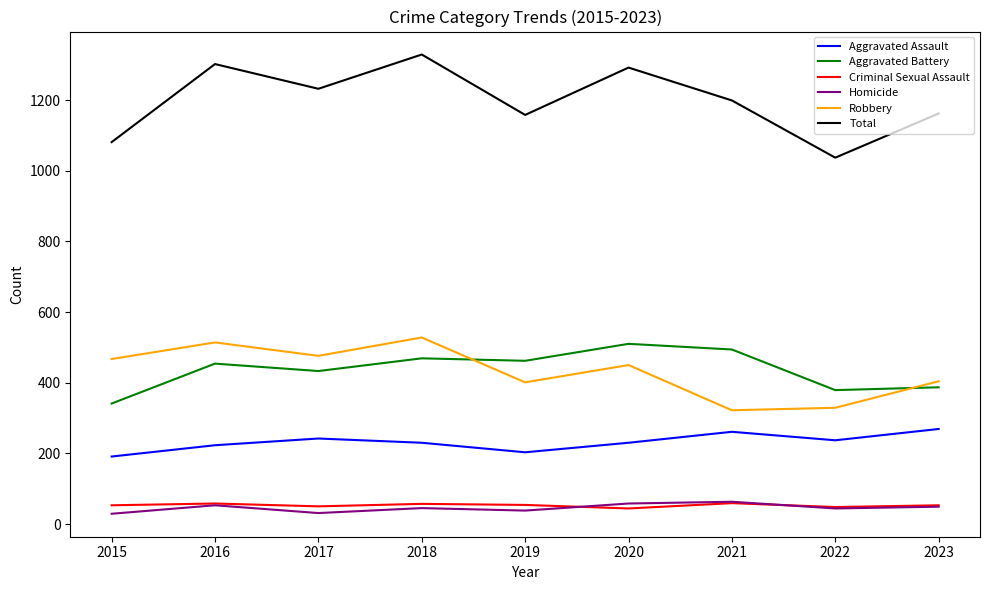

What is the maximum value shown in the chart?

1329